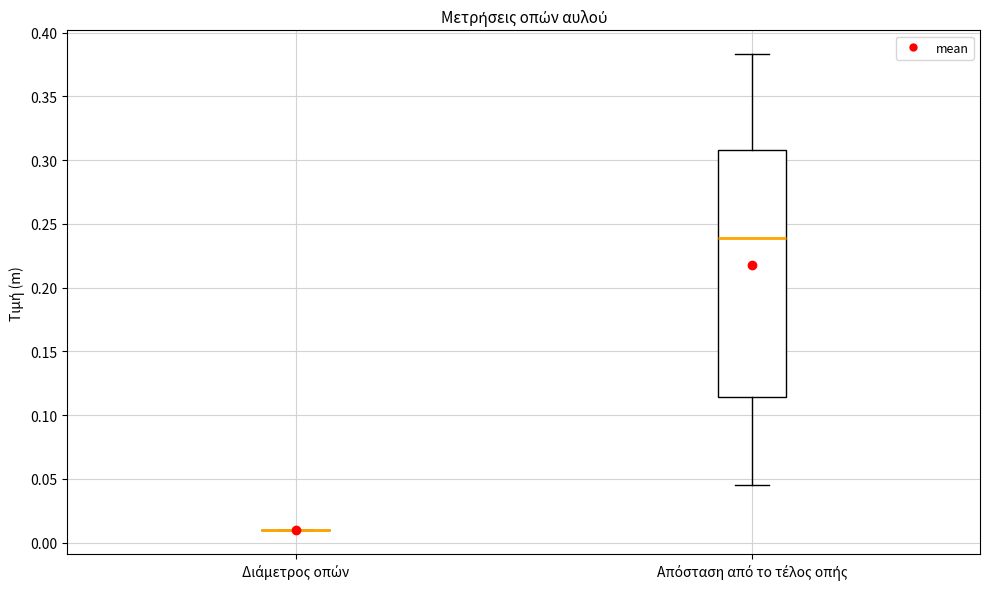

Reading left to right, transcribe this box plot: for each box, give where its median line is, the range the box spans, and where its two whiskers end, as read against the y-axis. The values are not printed on the chart, so give them approximately, as read against the axis.

Διάμετρος οπών: box collapsed to a line at 0.010, whiskers 0.010 to 0.010
Απόσταση από το τέλος οπής: median 0.240, box 0.115 to 0.310, whiskers 0.045 to 0.385